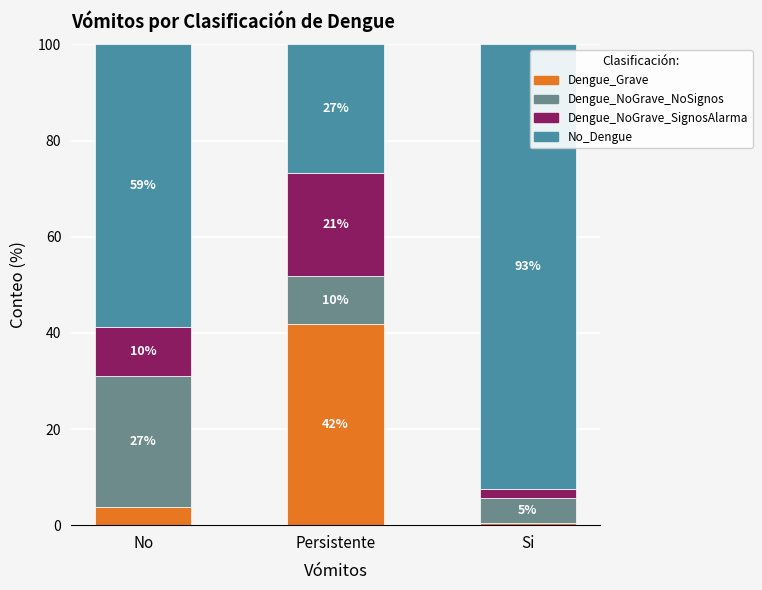

What are all the series names shown in the legend?

Dengue_Grave, Dengue_NoGrave_NoSignos, Dengue_NoGrave_SignosAlarma, No_Dengue